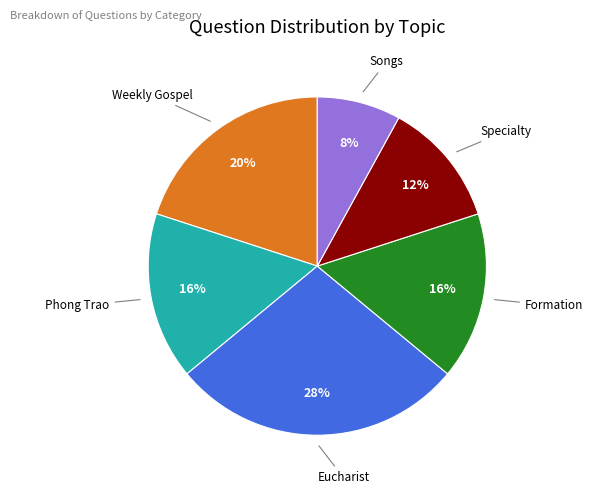

Between Formation and Specialty, which is larger?

Formation